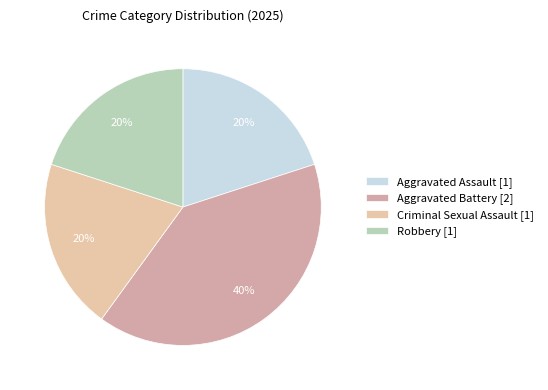

What is the ratio of the value at Criminal Sexual Assault to the value at Robbery?

1.0